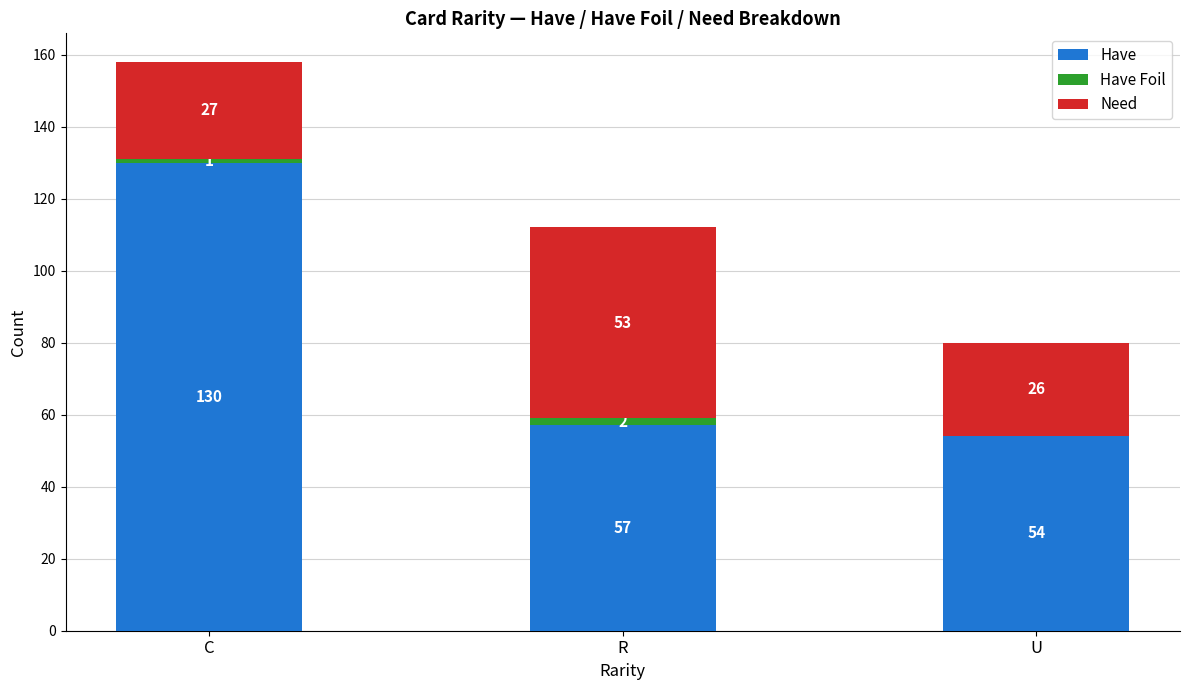

What is the sum of all Have values?

241